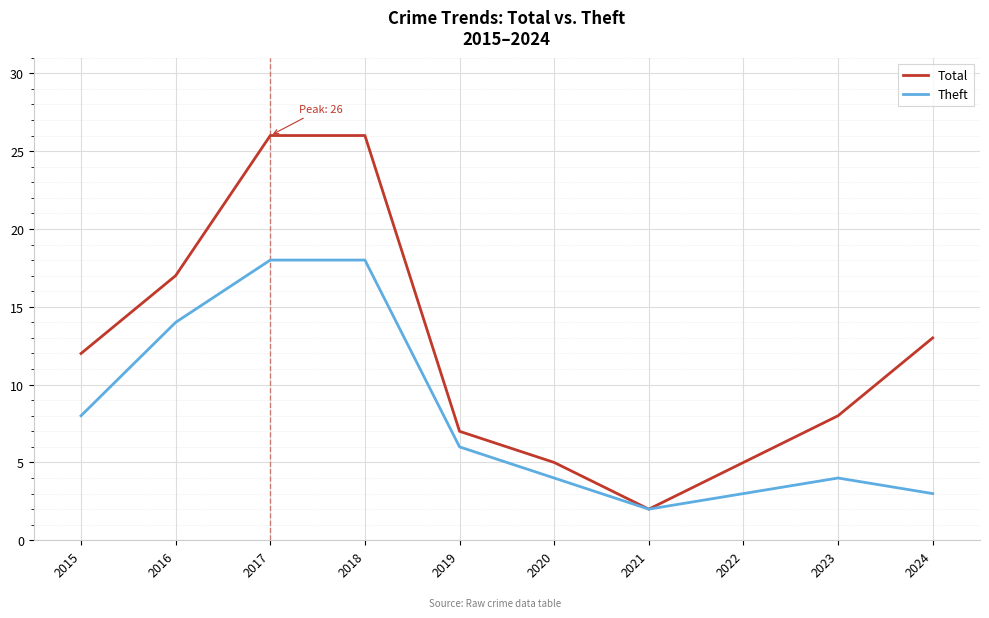

What are all the series names shown in the legend?

Total, Theft